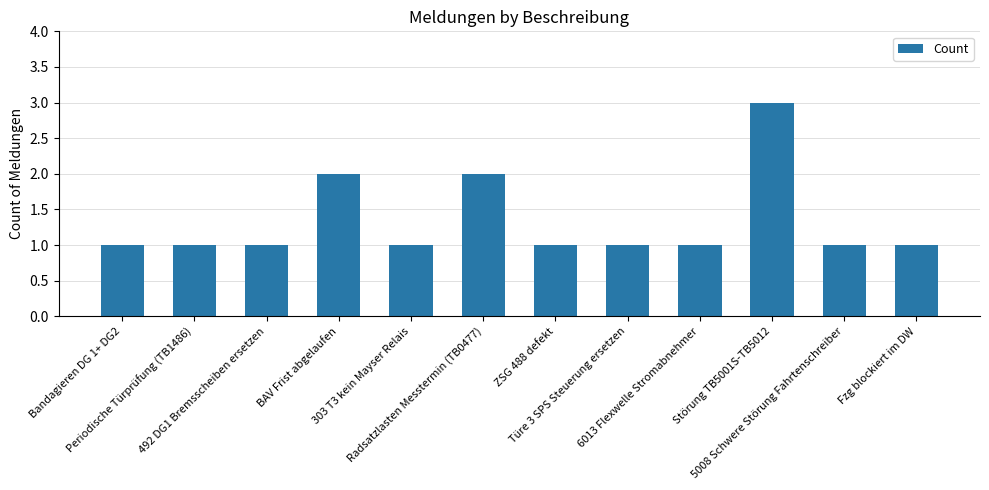

How many data points does each series have?

12